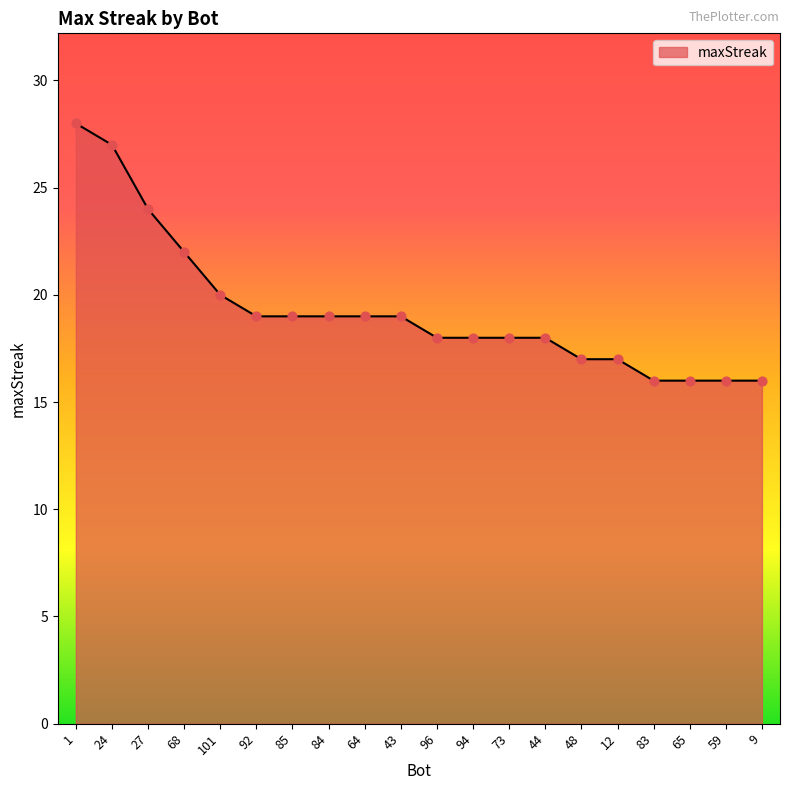

Approximately how many times larger is the value at 96 compared to 12?

1.1